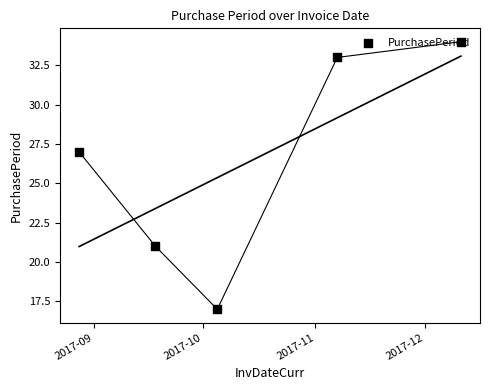

Approximately how many times larger is the value at 2017-09 compared to 2017-12?

0.8